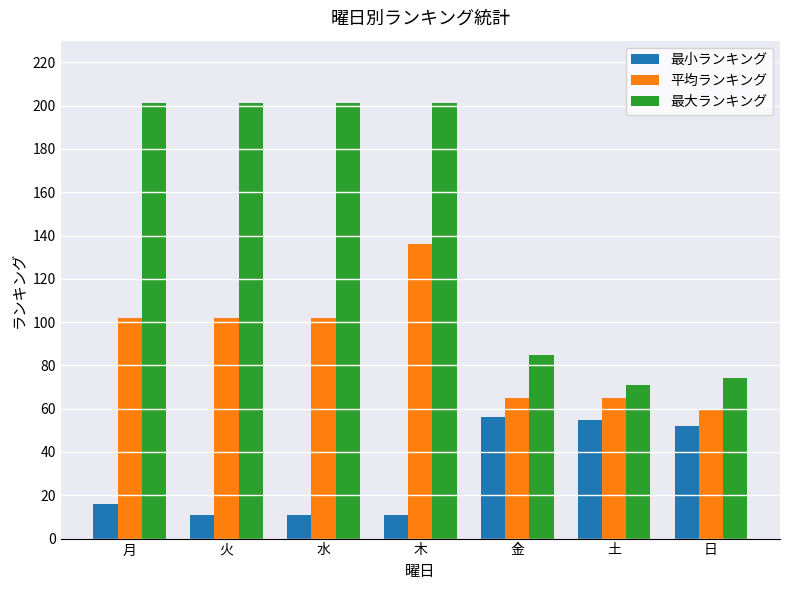

Reading left to right, what are all the values shown in this chart?

最小ランキング: 月=16	火=11	水=11	木=11	金=56	土=55	日=52
平均ランキング: 月=102	火=102	水=102	木=136	金=65	土=65	日=60
最大ランキング: 月=201	火=201	水=201	木=201	金=85	土=71	日=74